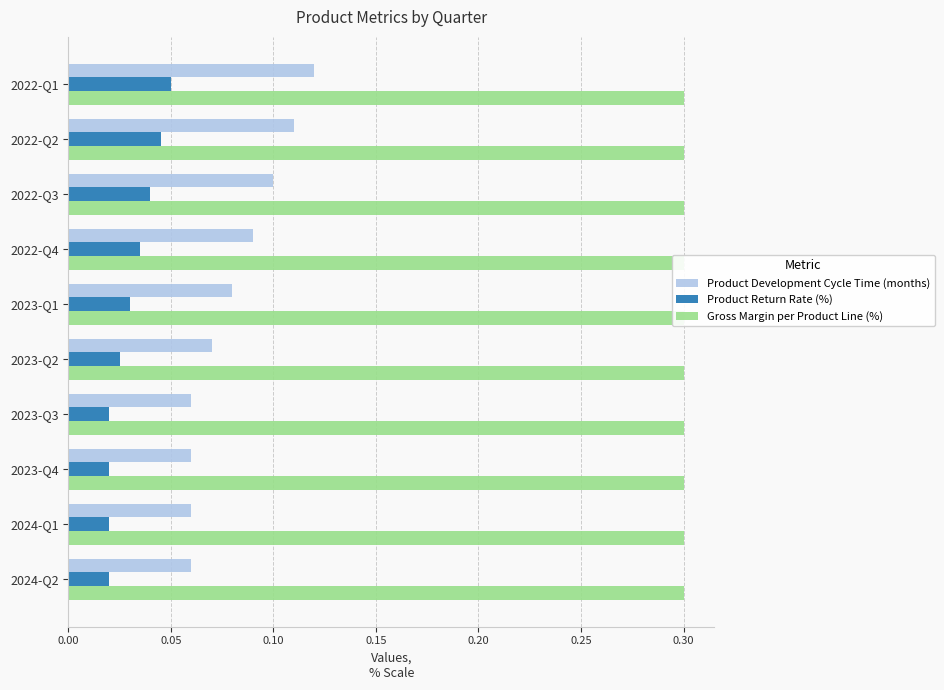

At how many categories does at least one series exceed 0?

10